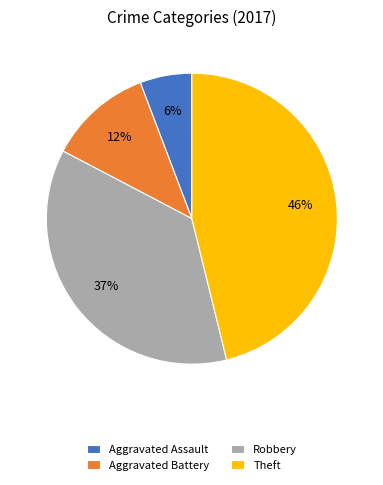

What is the smallest slice in the pie chart?

Aggravated Assault